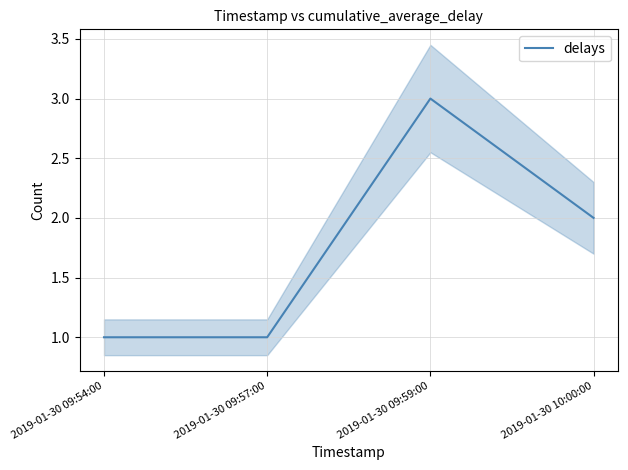

List the labels in order of value, smallest first.

2019-01-30 09:54:00, 2019-01-30 09:57:00, 2019-01-30 10:00:00, 2019-01-30 09:59:00